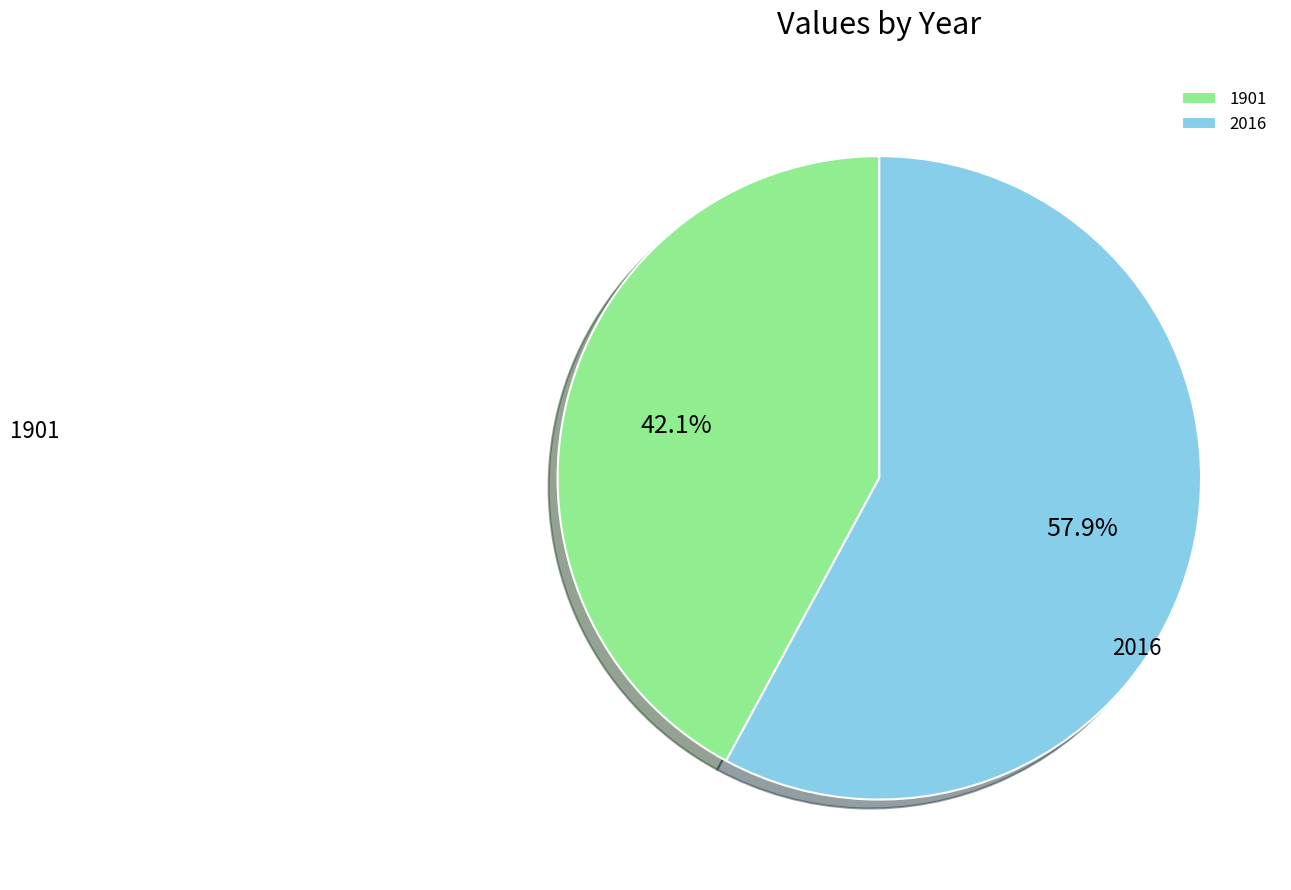

To the nearest percent, what is the difference between the largest and smallest slice percentages?

16%